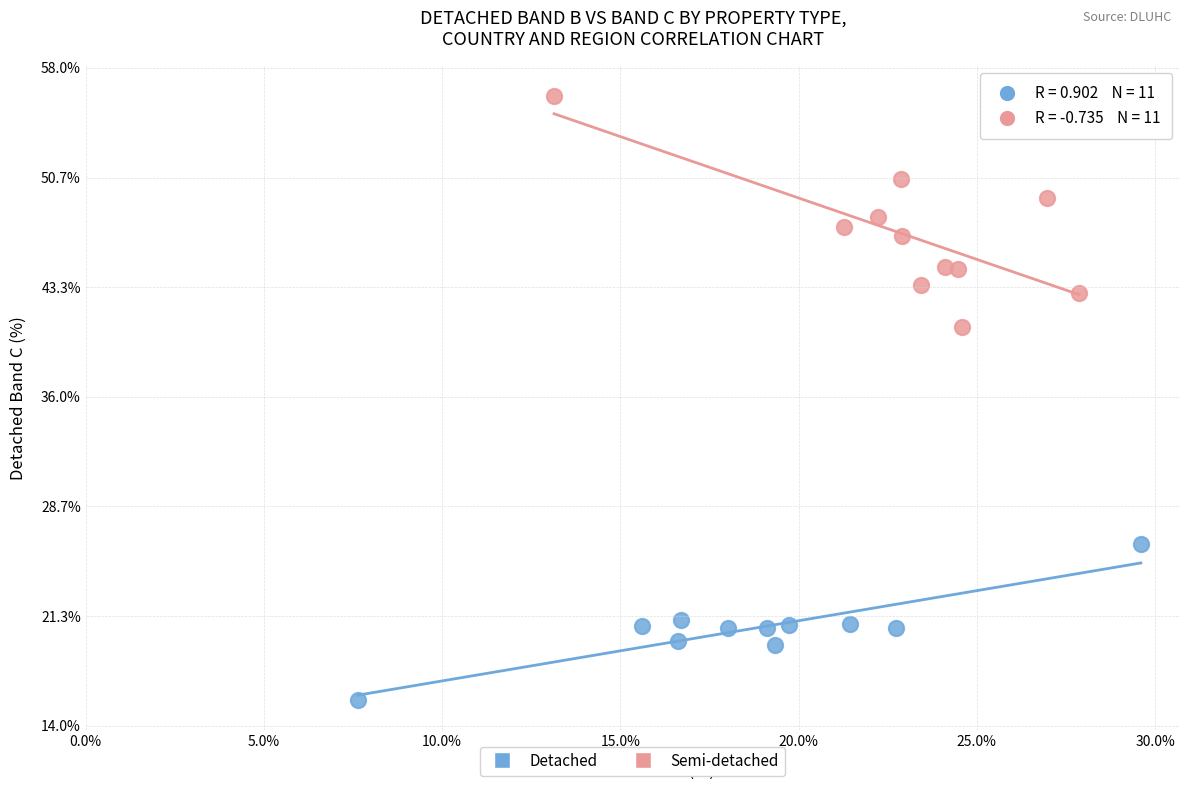

Which series reaches the minimum Y coordinate?

Detached